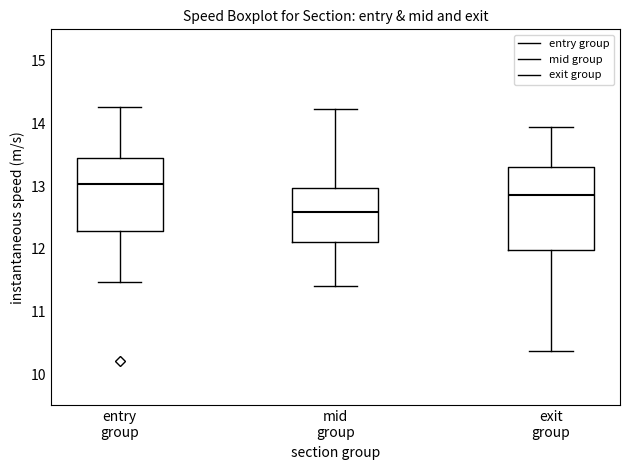

Where is the upper edge of the box for exit group on the y-axis? The values are not printed on the chart, so give them approximately, as read against the axis.

13.3